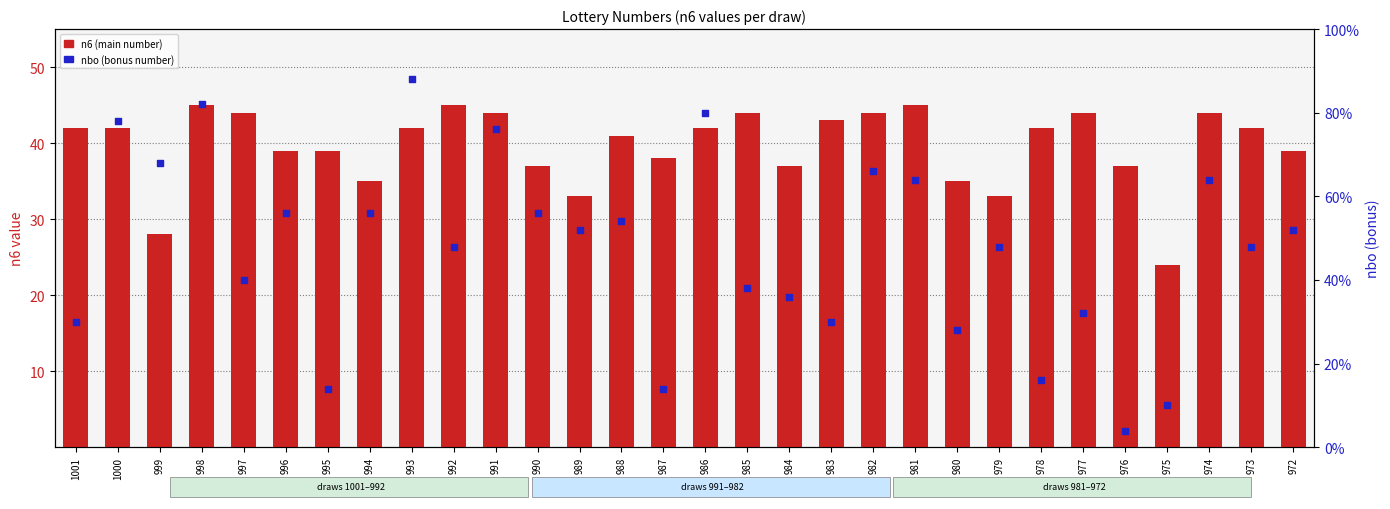

At how many categories does at least one series exceed 42?

11